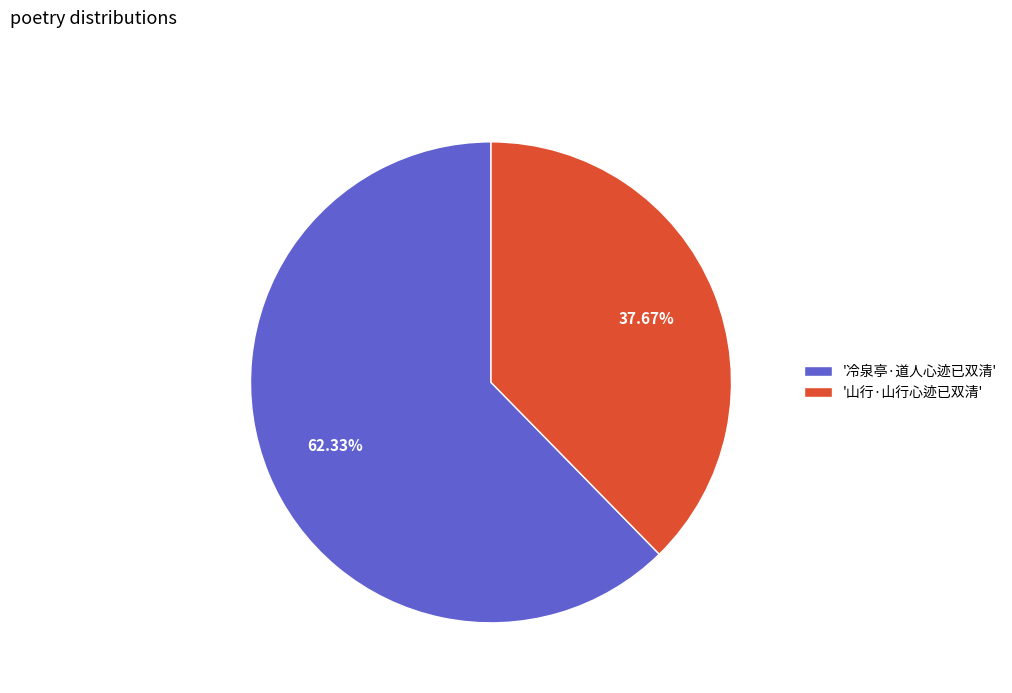

Combined, do '冷泉亭·道人心迹已双清' and '山行·山行心迹已双清' account for over 50%?

Yes